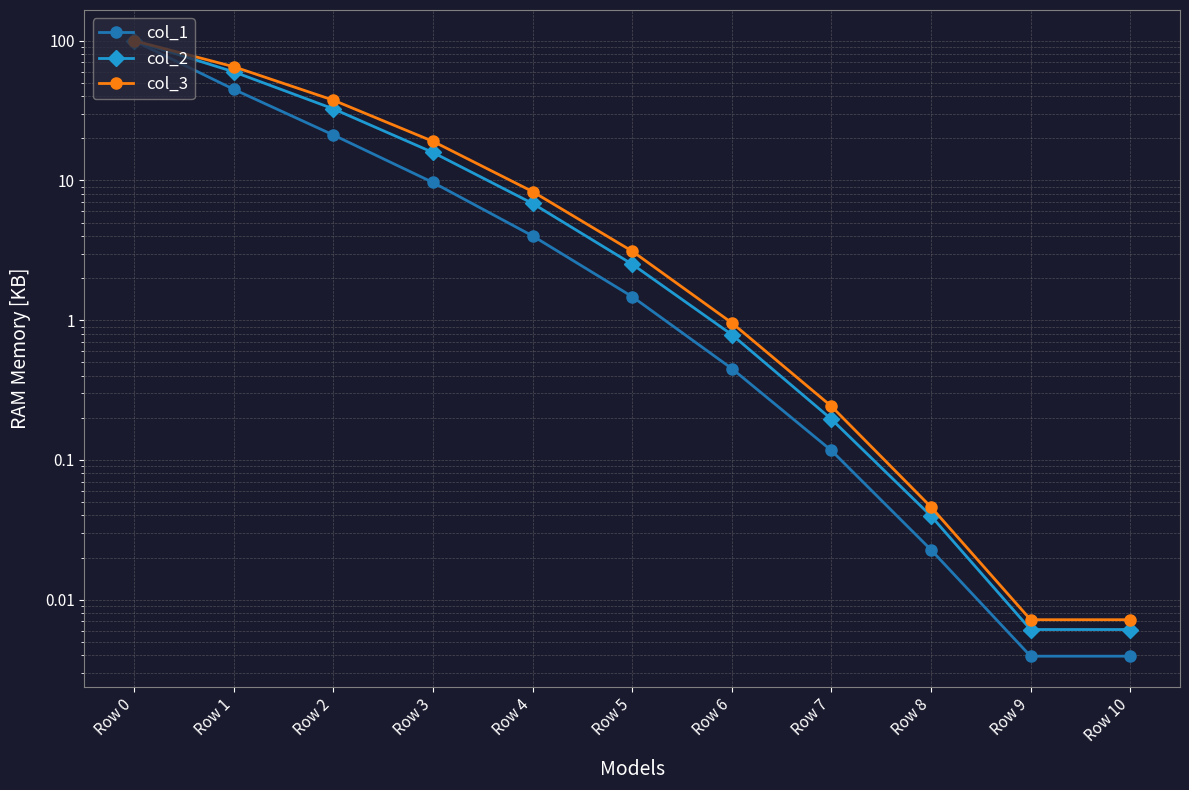

True or false: col_3 has more than 2 interior local peaks.

False